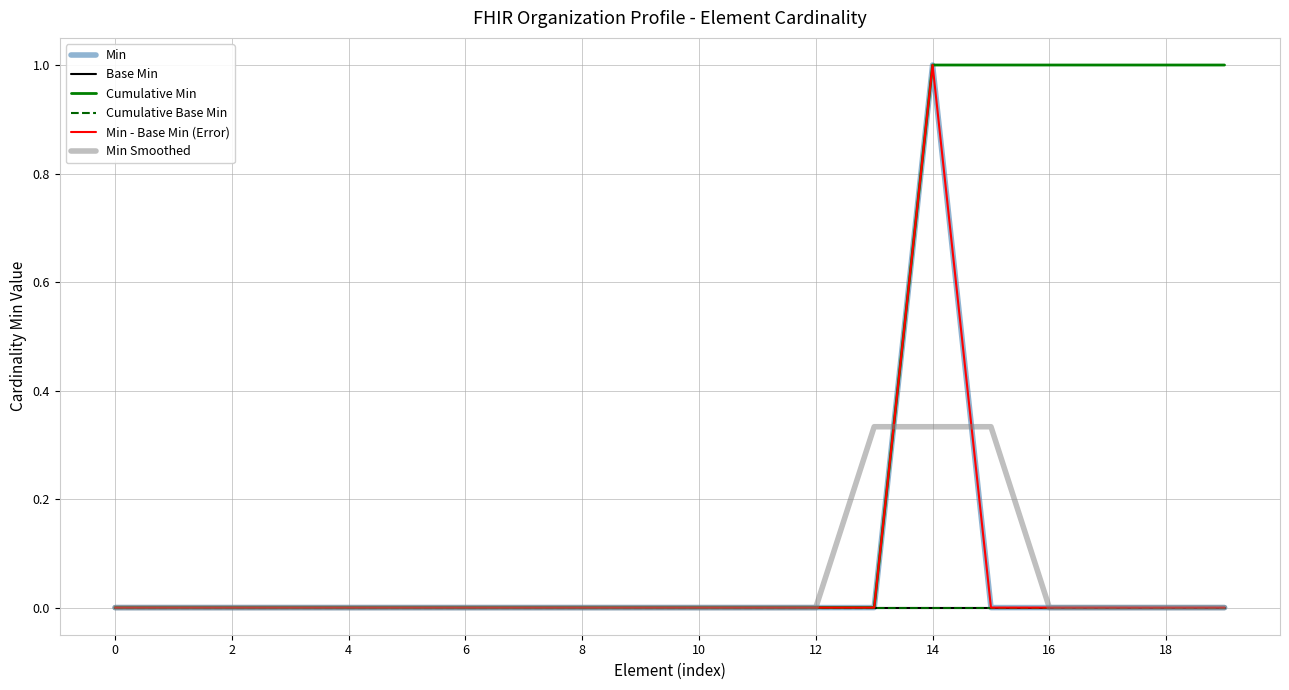

Count the Min - Base Min (Error) values in the range 0 to 1.

20